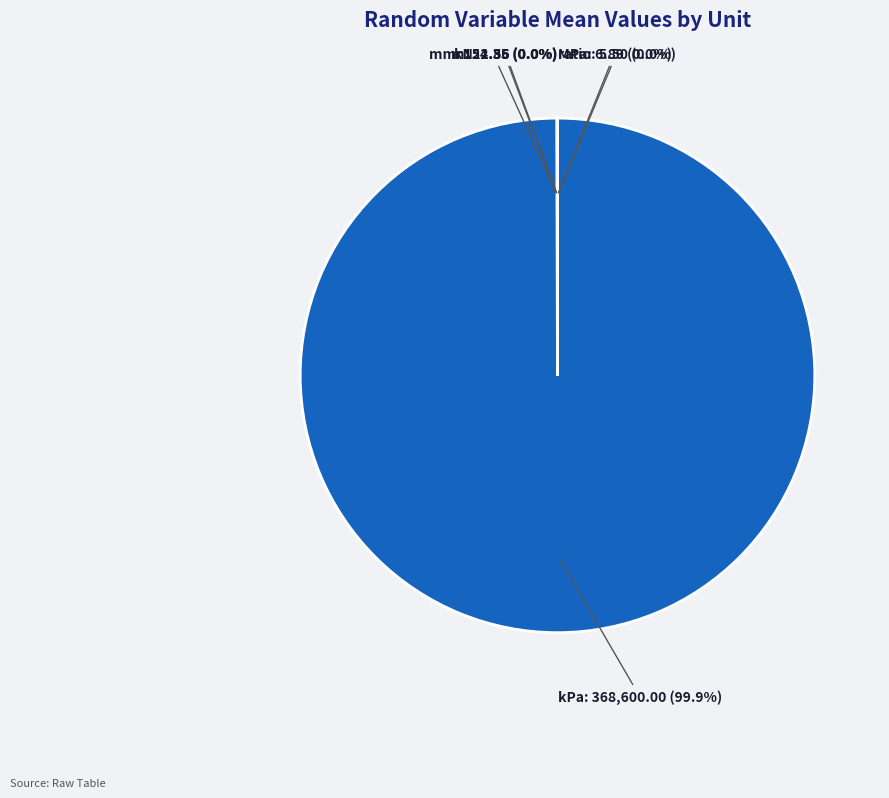

Which category has the biggest portion of the pie?

kPa